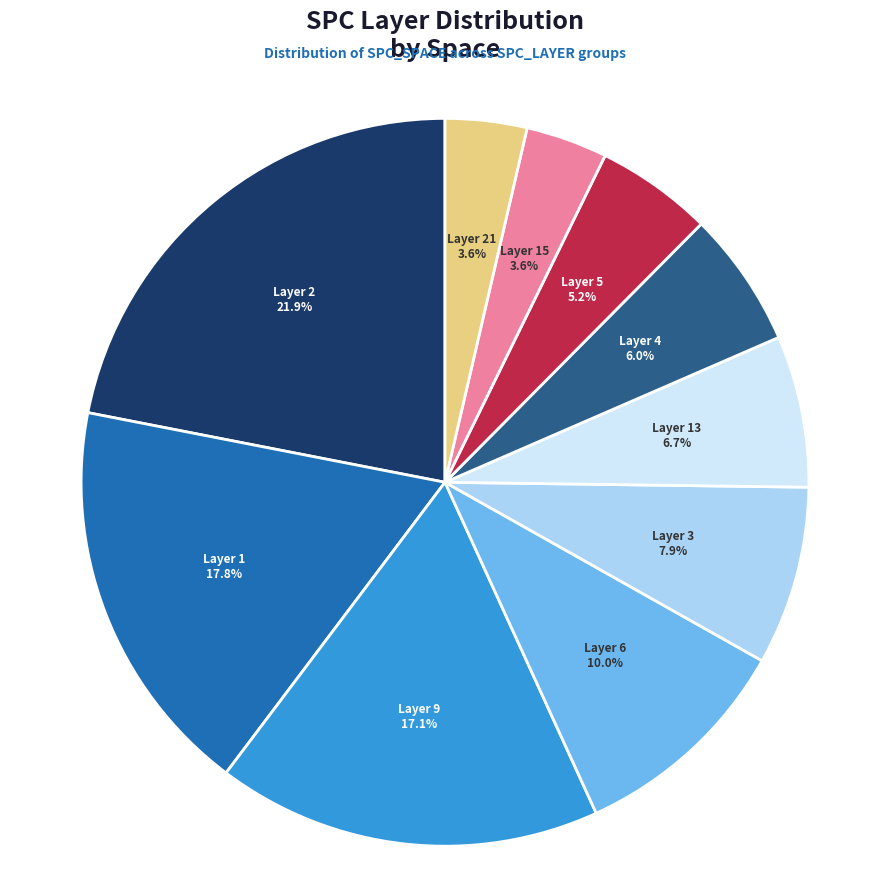

Is there a majority slice in this chart?

No